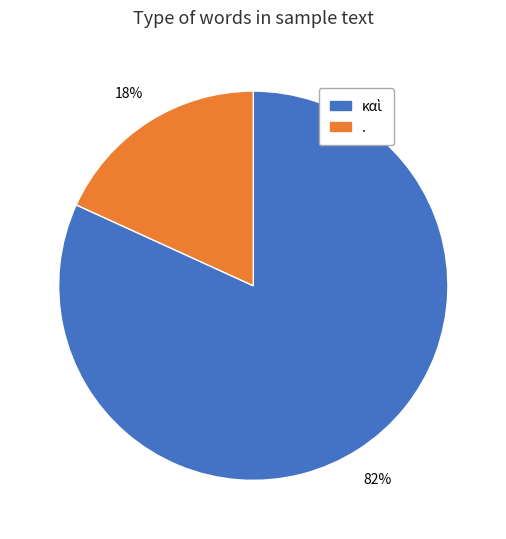

Does any single category account for the majority?

Yes